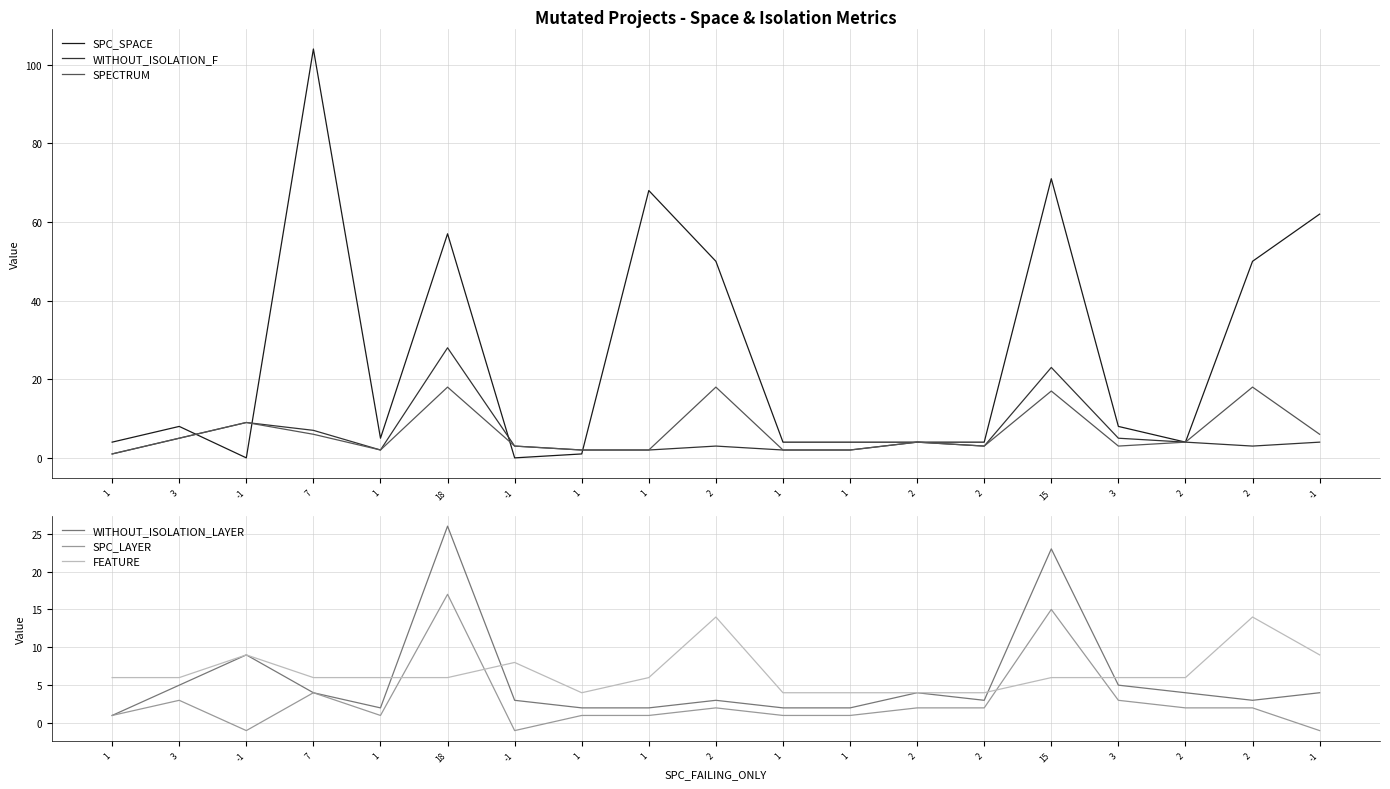

Is this an area chart (filled region under the line)?

No